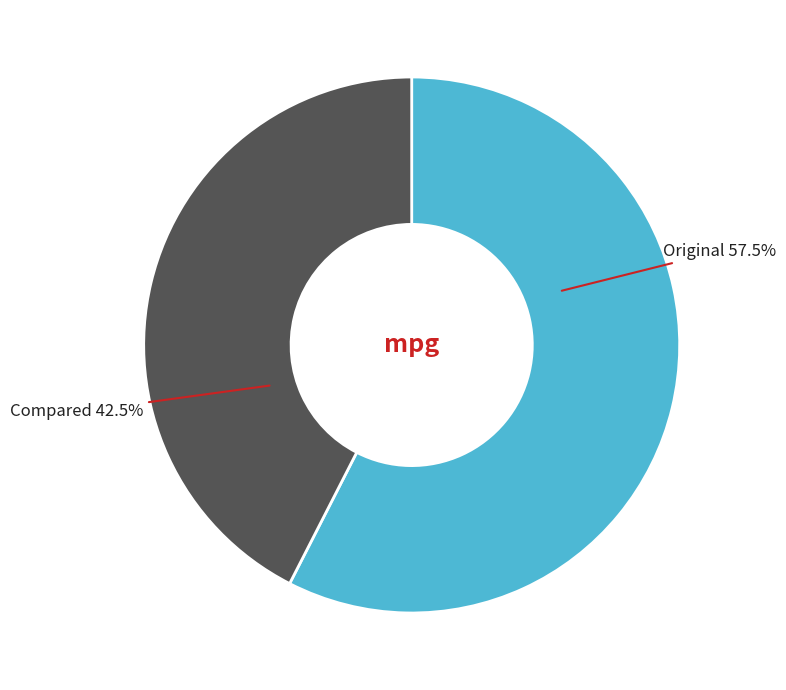

What percentage is NOT represented by Compared?

57.5%